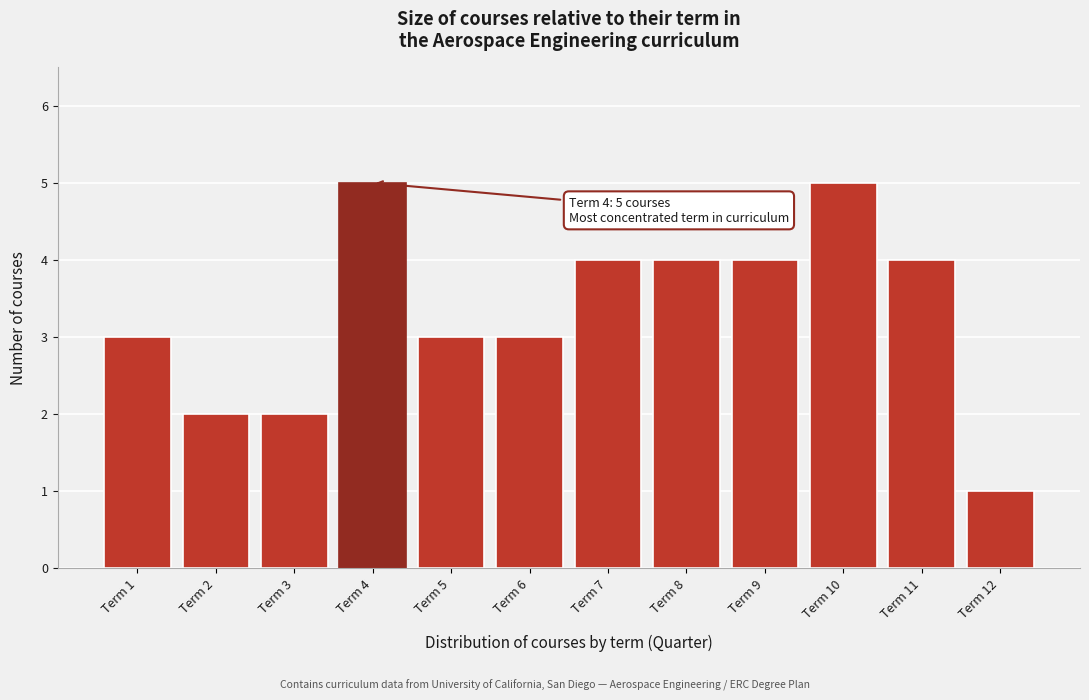

Reading right to left, what are all the values shown in this chart?

1	4	5	4	4	4	3	3	5	2	2	3